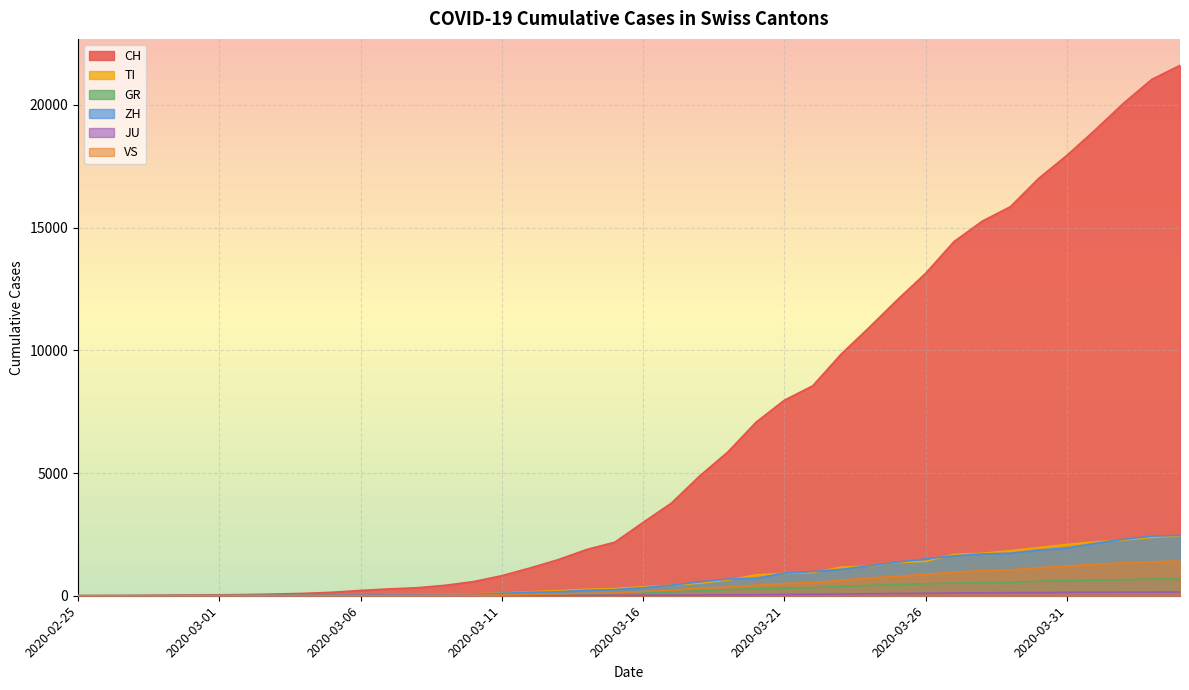

Is the value of JU at 2020-03-27 greater than the value of CH at 2020-03-19?

No